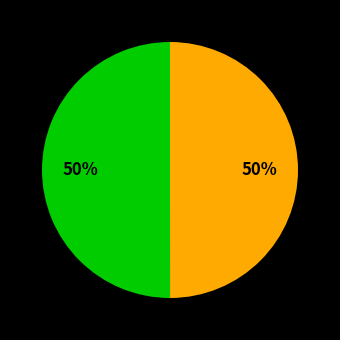

To the nearest percent, what is the average slice percentage?

50%